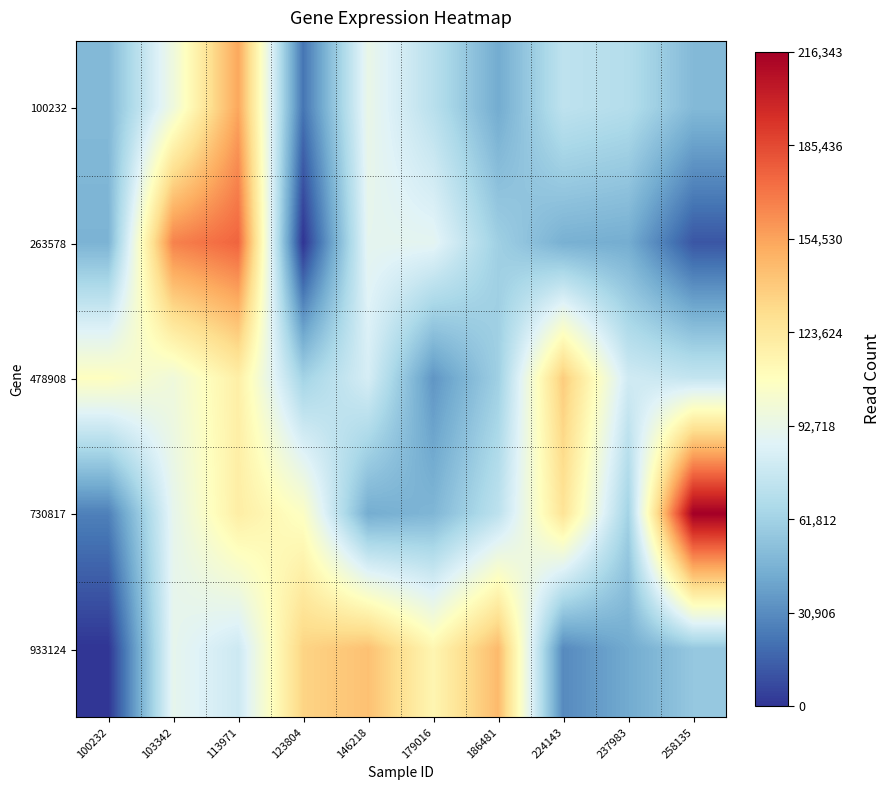

Reading right to left, transcribe all the data shown in this chart.

100232: 258135=49750	237983=69039	224143=73102	186481=43336	179016=71038	146218=92891	123804=22433	113971=153314	103342=96657	100232=49619
263578: 258135=11457	237983=44012	224143=45535	186481=60658	179016=89538	146218=90321	123804=0	113971=175822	103342=165782	100232=47065
478908: 258135=75386	237983=80263	224143=138051	186481=60765	179016=34712	146218=82573	123804=62374	113971=118989	103342=97342	100232=107790
730817: 258135=216343	237983=62459	224143=126510	186481=72600	179016=48277	146218=44017	123804=106273	113971=119578	103342=90943	100232=26485
933124: 258135=56671	237983=42917	224143=30215	186481=145748	179016=114264	146218=142968	123804=134736	113971=79005	103342=90999	100232=0